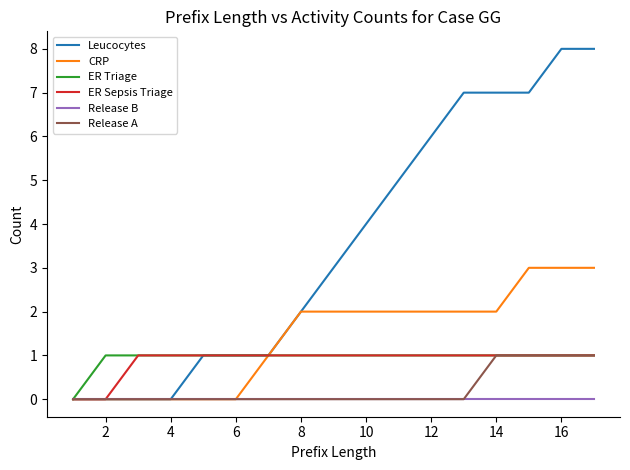

Which series has the largest total across all categories?

Leucocytes